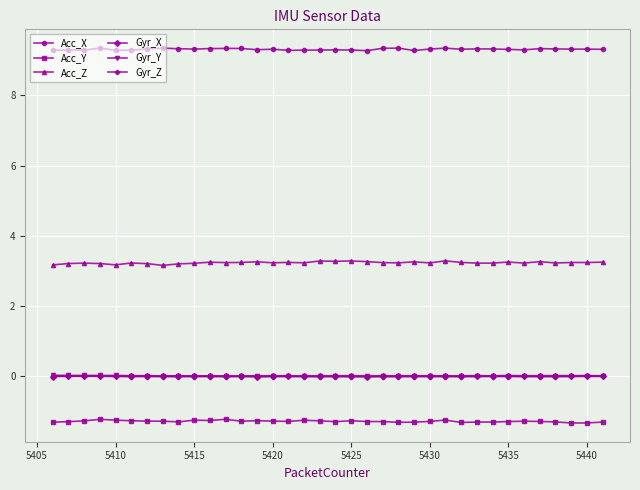

What is the value of the Acc_Y point at the 18th from the left?

-1.3